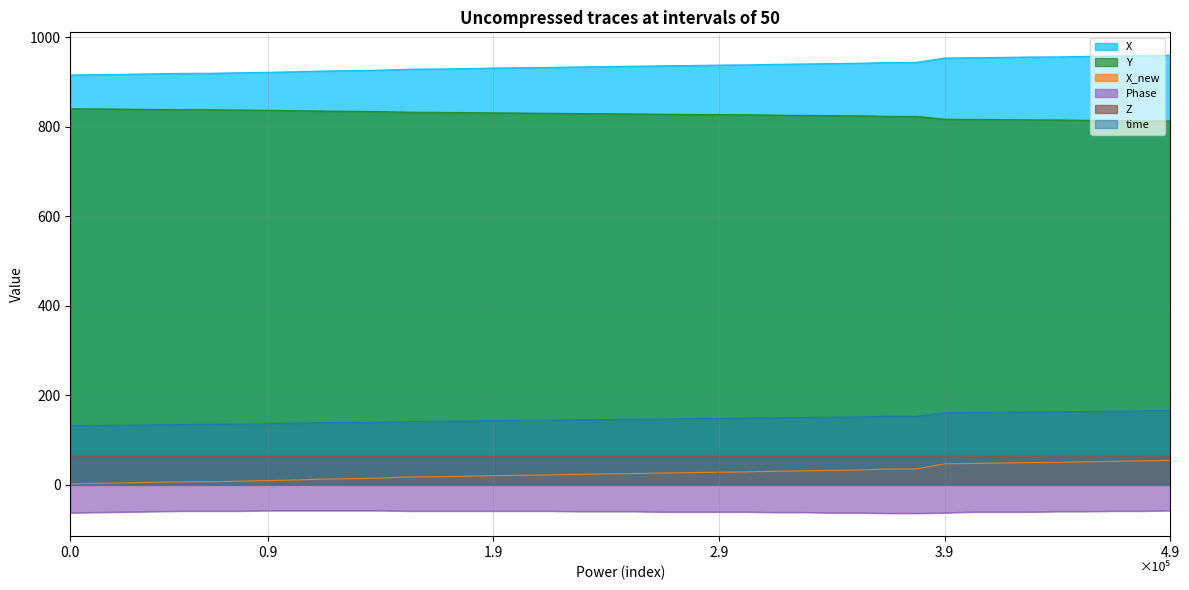

What is the difference between the highest and lowest values at 3.9?

1017.0